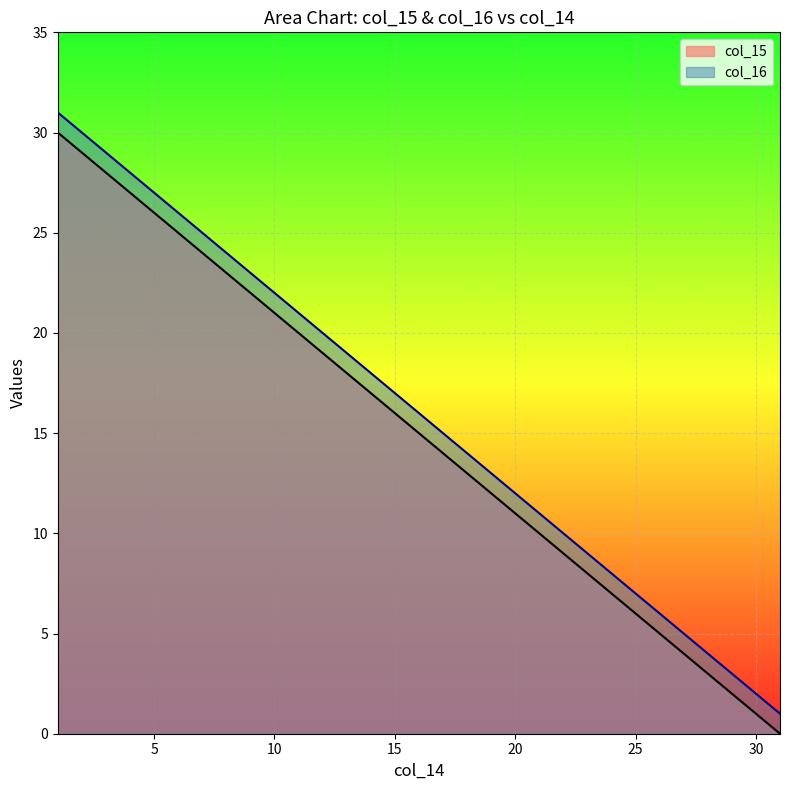

Which series has the widest spread of values?

col_15